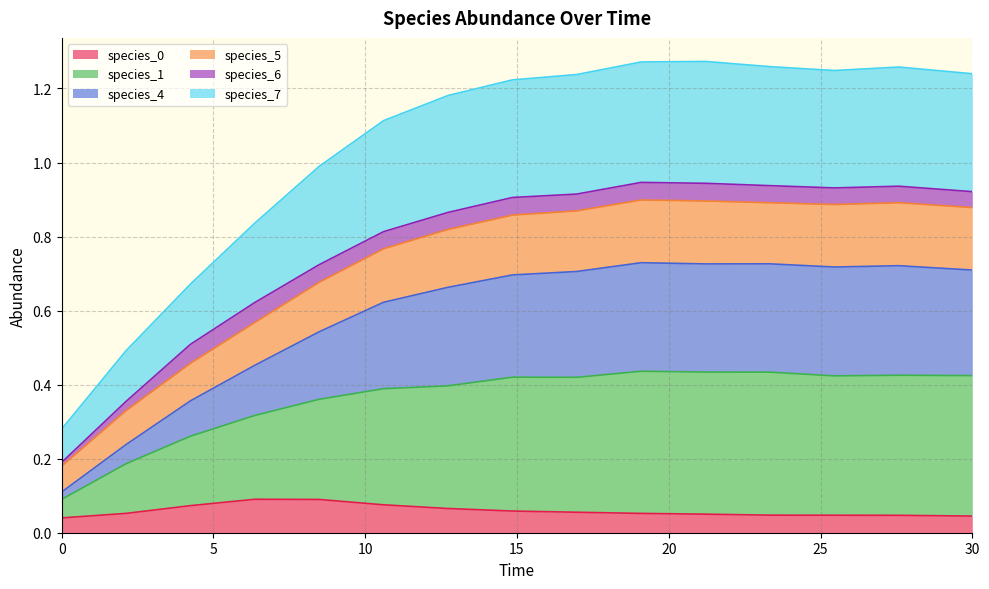

Does the chart display data point markers on the line(s)?

No